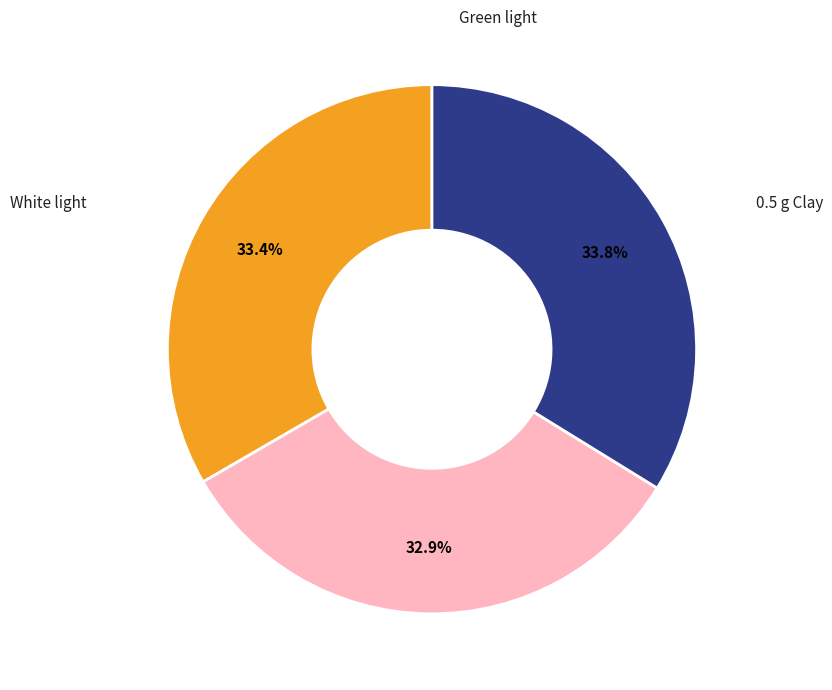

Is there any slice that represents more than half of the pie?

No